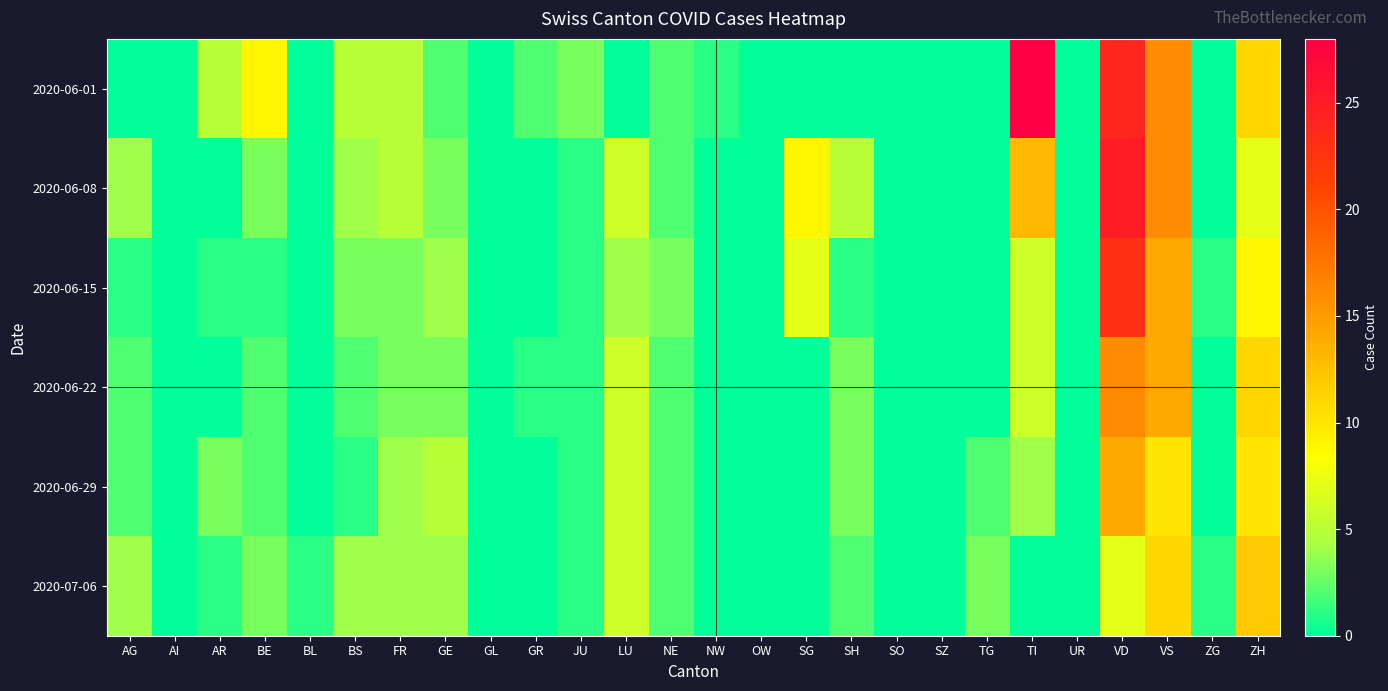

Which series has the largest range (max minus min)?

2020-06-01